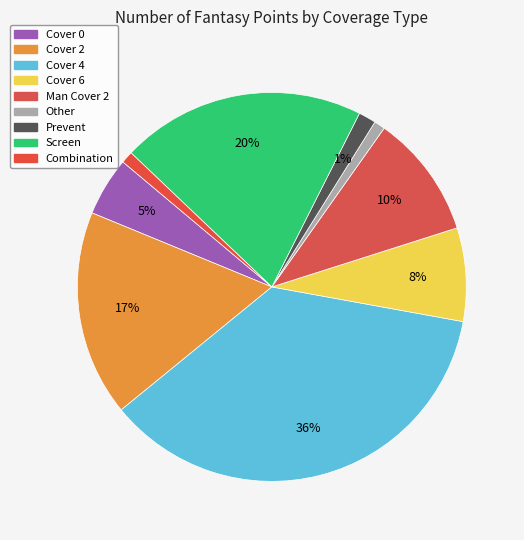

The Combination slice represents 21% of the pie. True or false?

False